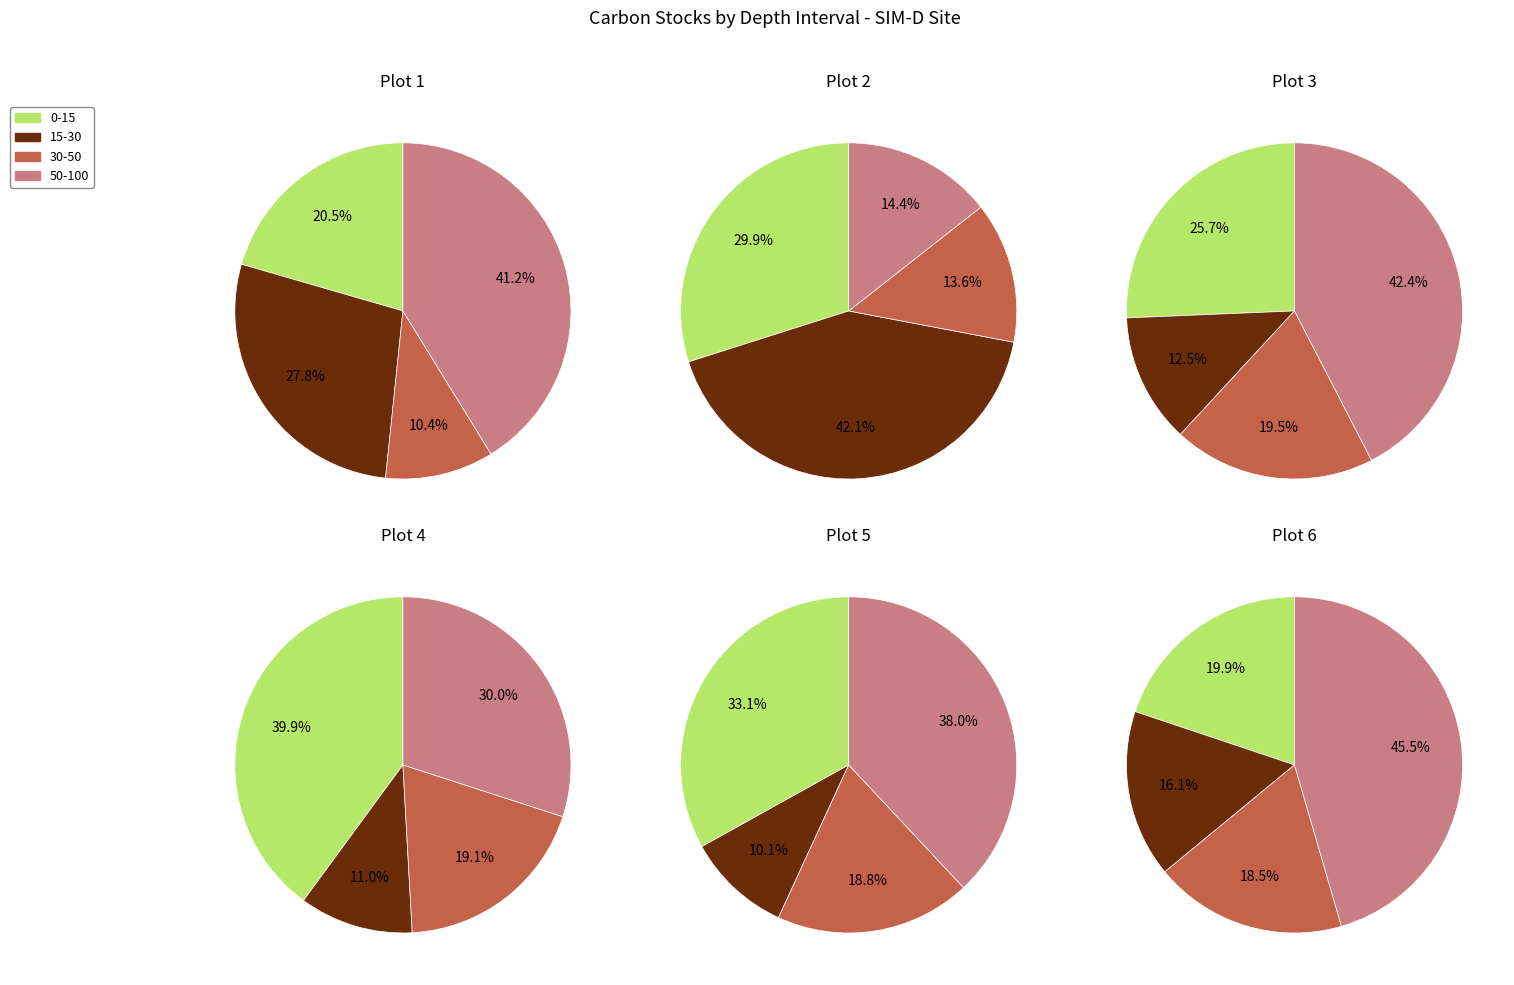

Which series changed the most between Plot 3 and Plot 6?

0-15